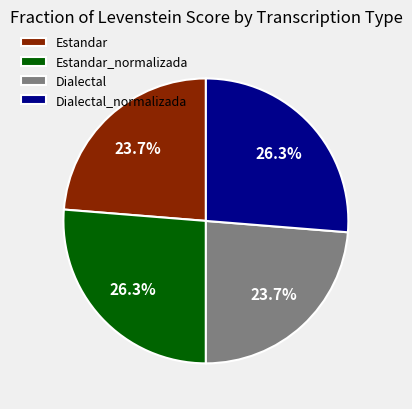

How many segments does this pie chart have?

4